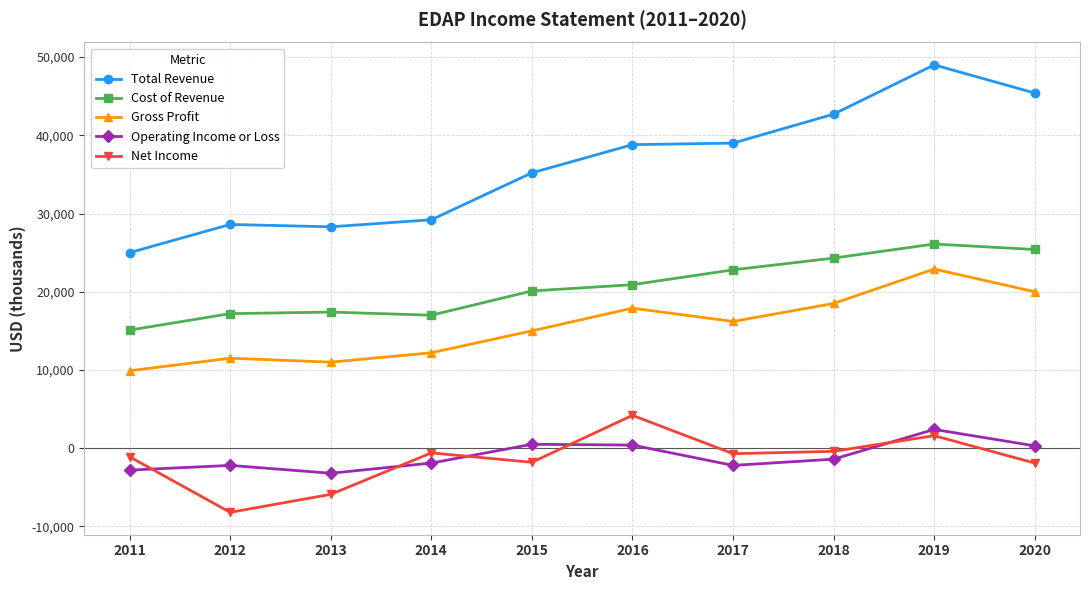

What is the difference between the second highest and minimum values in the Cost of Revenue series?

10300